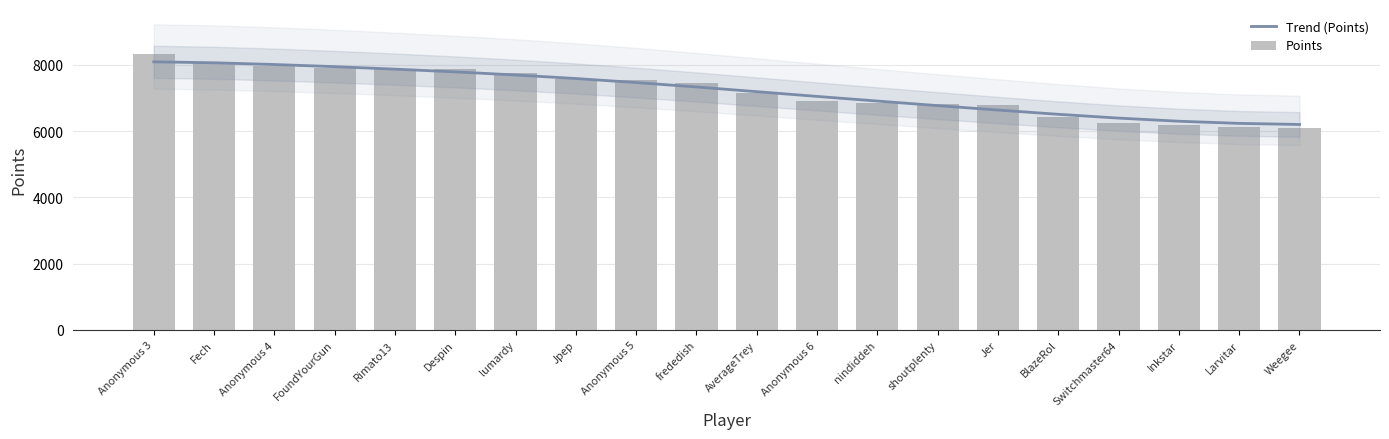

What is the value of the Points bar at the 16th from the left?

6420